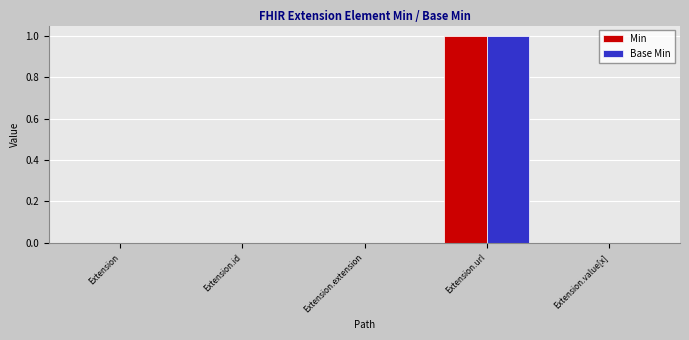

Is it true that Min equals 2 at Extension.url?

False